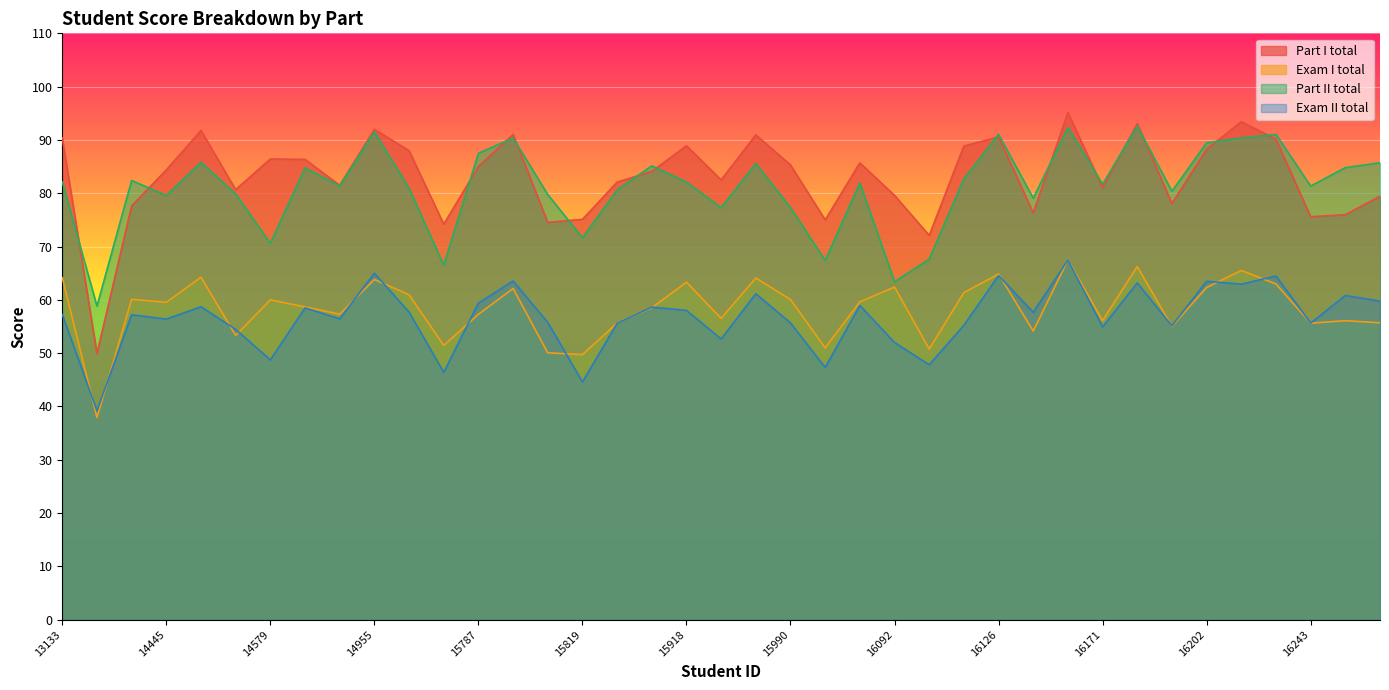

At which category does the chart reach its minimum across all series?

14064